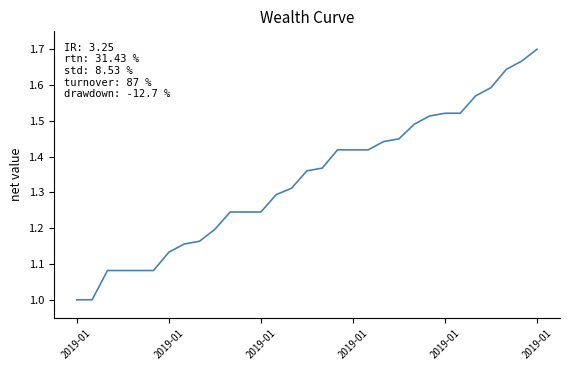

What is the difference between the maximum and minimum values?

0.7